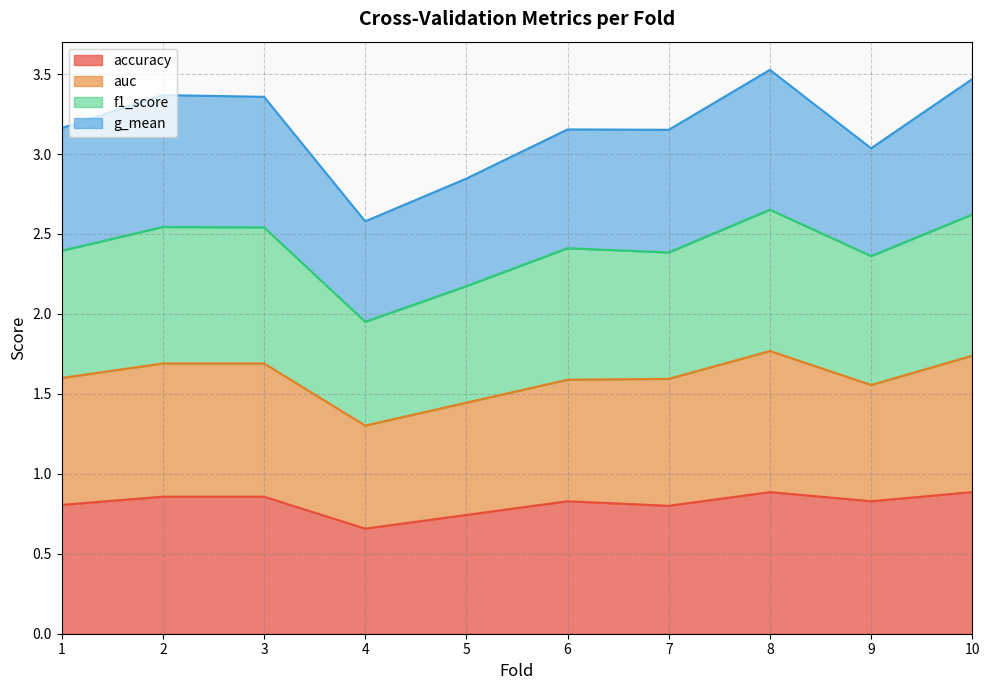

Is it true that accuracy equals 0.8 at 9?

True